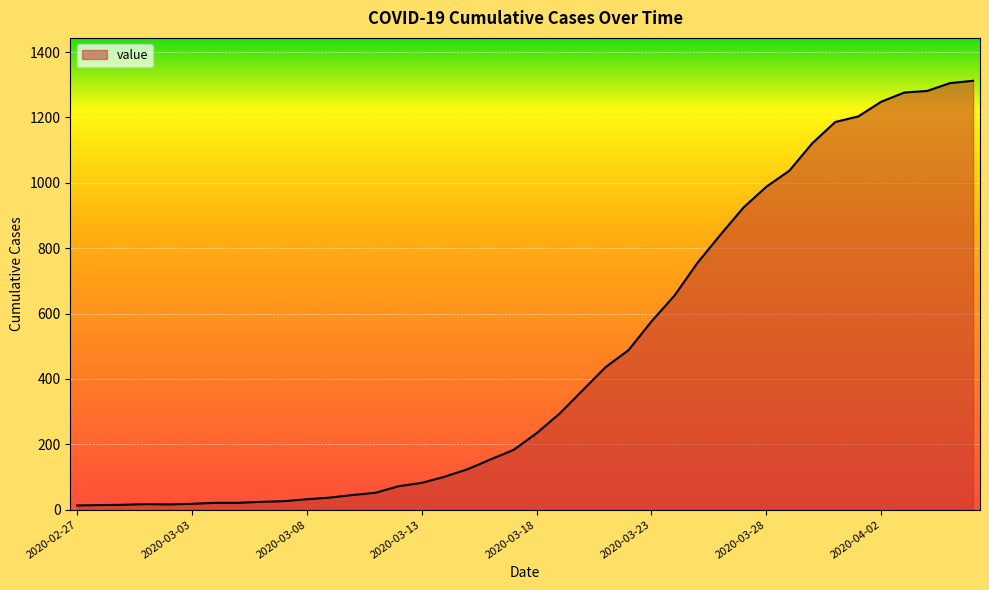

What is the maximum value shown in the chart?

1312